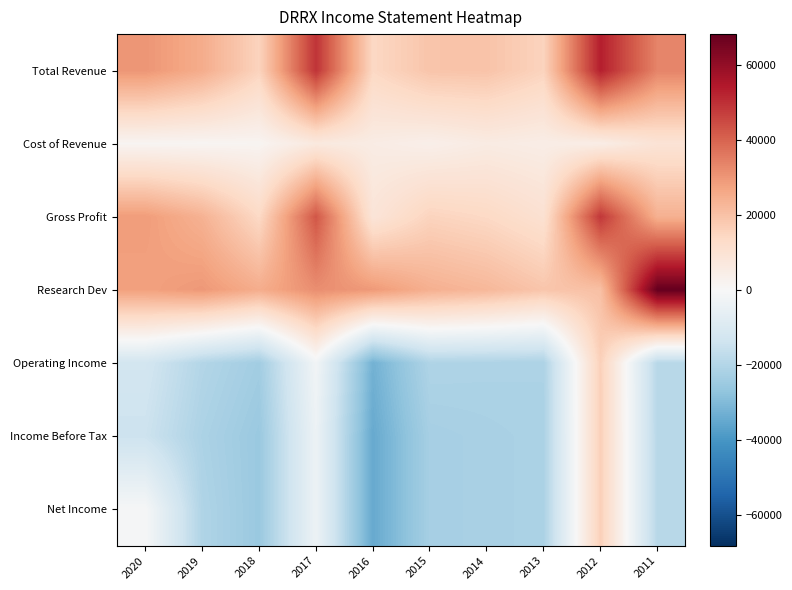

Reading left to right, list all the values displayed in this chart.

Total Revenue: 2020=30100	2019=25100	2018=15300	2017=49200	2016=14000	2015=19100	2014=19400	2013=15300	2012=53100	2011=33500
Cost of Revenue: 2020=1400	2019=1300	2018=1600	2017=6600	2016=5300	2015=3900	2014=5700	2013=4800	2012=4700	2011=9400
Gross Profit: 2020=28700	2019=23800	2018=13600	2017=42500	2016=8700	2015=15200	2014=13700	2013=10500	2012=48400	2011=24100
Research Dev: 2020=27700	2019=29600	2018=25000	2017=31600	2016=29300	2015=24300	2014=22400	2013=18900	2012=20300	2011=68100
Operating Income: 2020=-12600	2019=-19900	2018=-23600	2017=-2200	2016=-32400	2015=-20700	2014=-21000	2013=-21200	2012=16100	2011=-18900
Income Before Tax: 2020=-14300	2019=-21400	2018=-25300	2017=-3700	2016=-34500	2015=-22700	2014=-22100	2013=-21500	2012=16200	2011=-18800
Net Income: 2020=-600	2019=-20600	2018=-25300	2017=-3700	2016=-34500	2015=-22700	2014=-22100	2013=-21500	2012=16200	2011=-18800